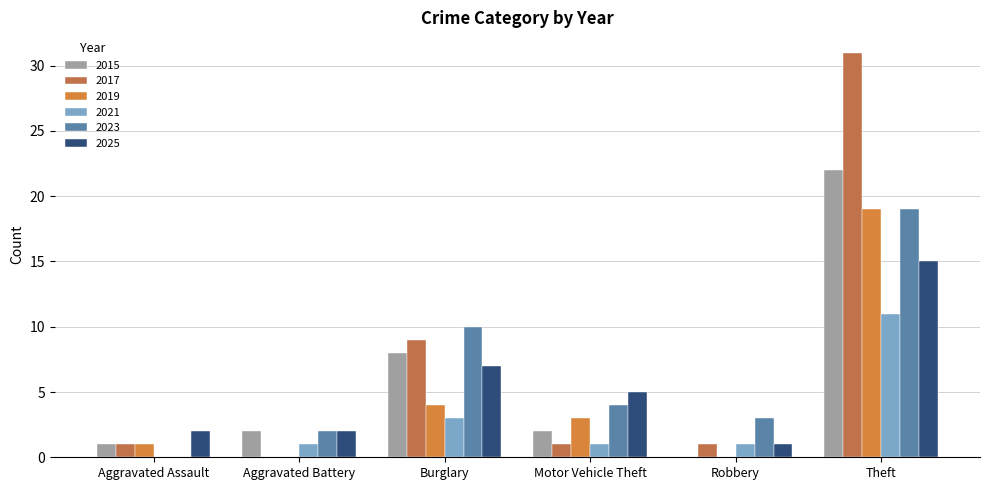

What is the greatest value displayed?

31